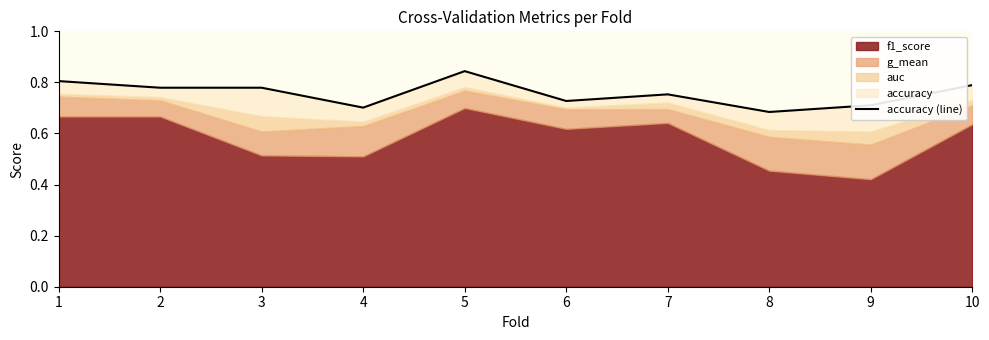

How many interior local valleys (lower than both neighbors) does the data have?

3